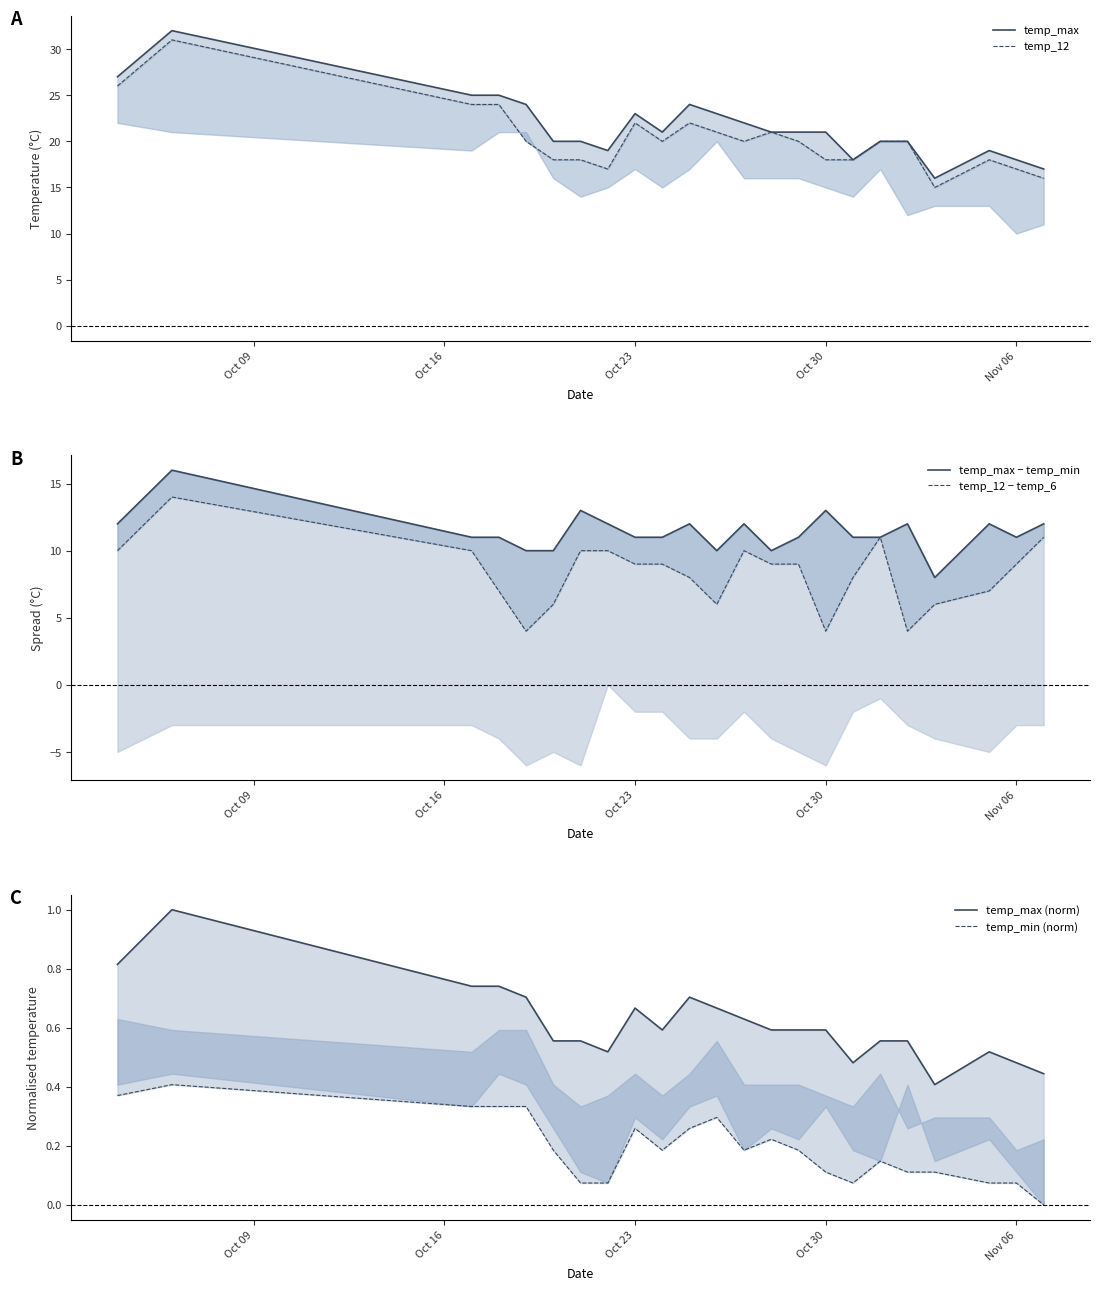

At how many categories does at least one series exceed 16?

22